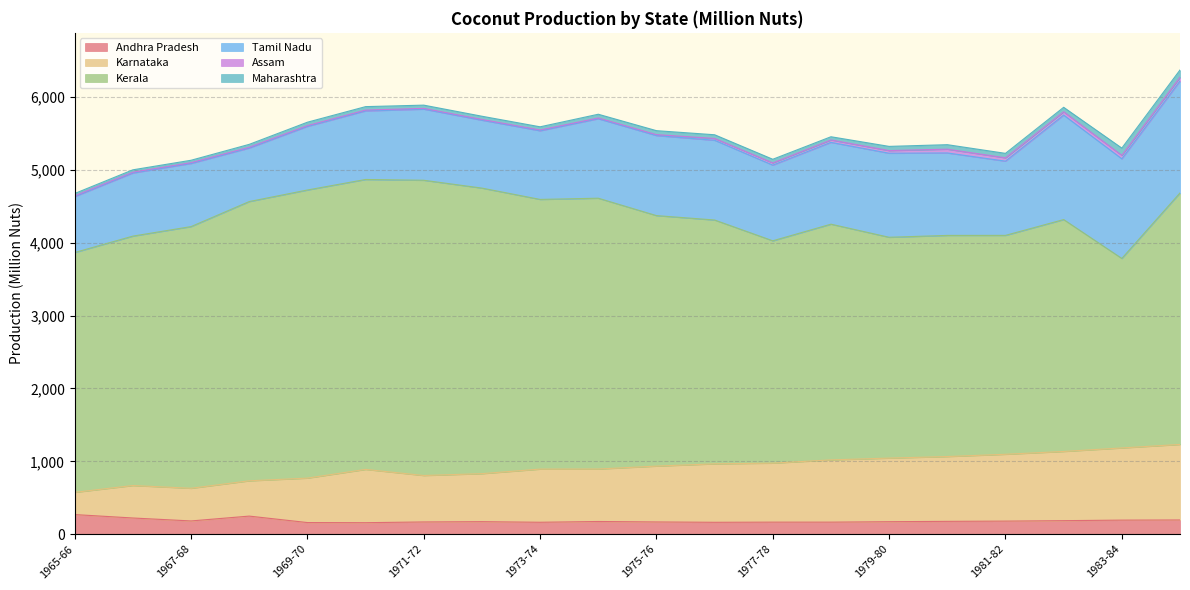

Which category has the highest value in the Andhra Pradesh series?

1965-66